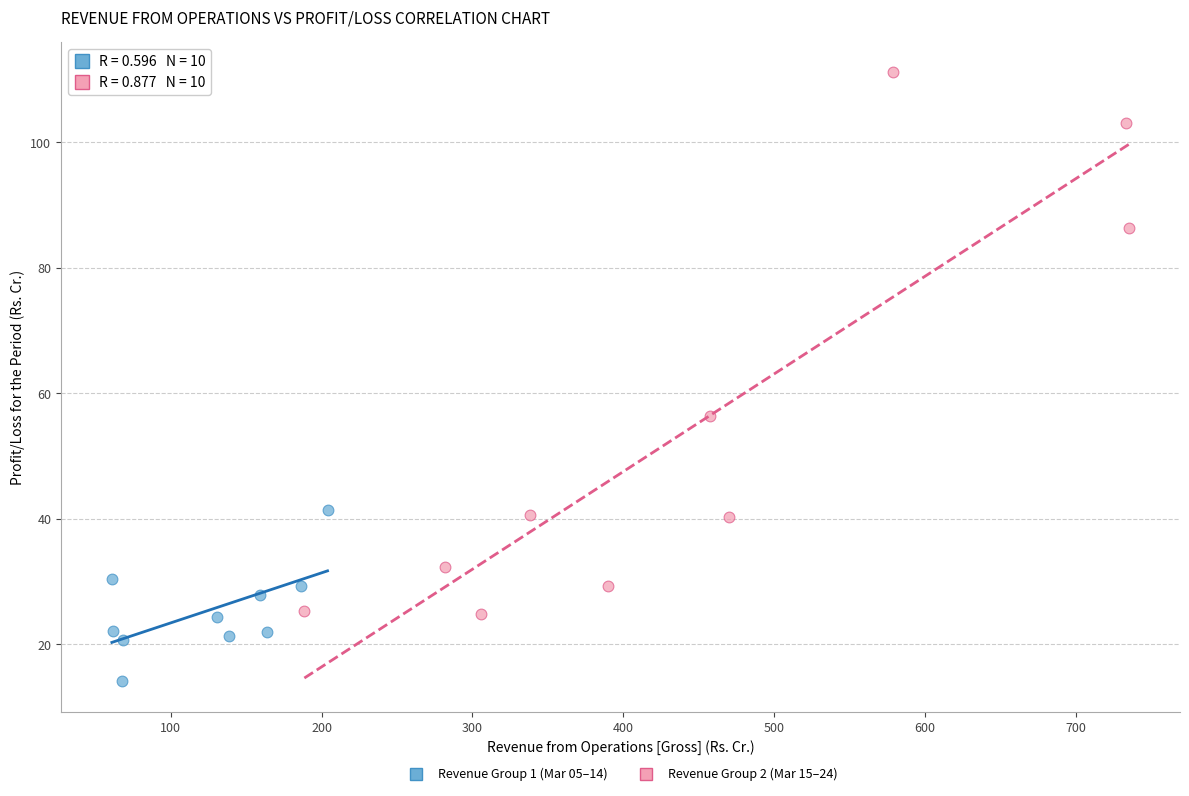

Which series has the largest Y range (max minus min)?

Revenue Group 2 (Mar 15–24)